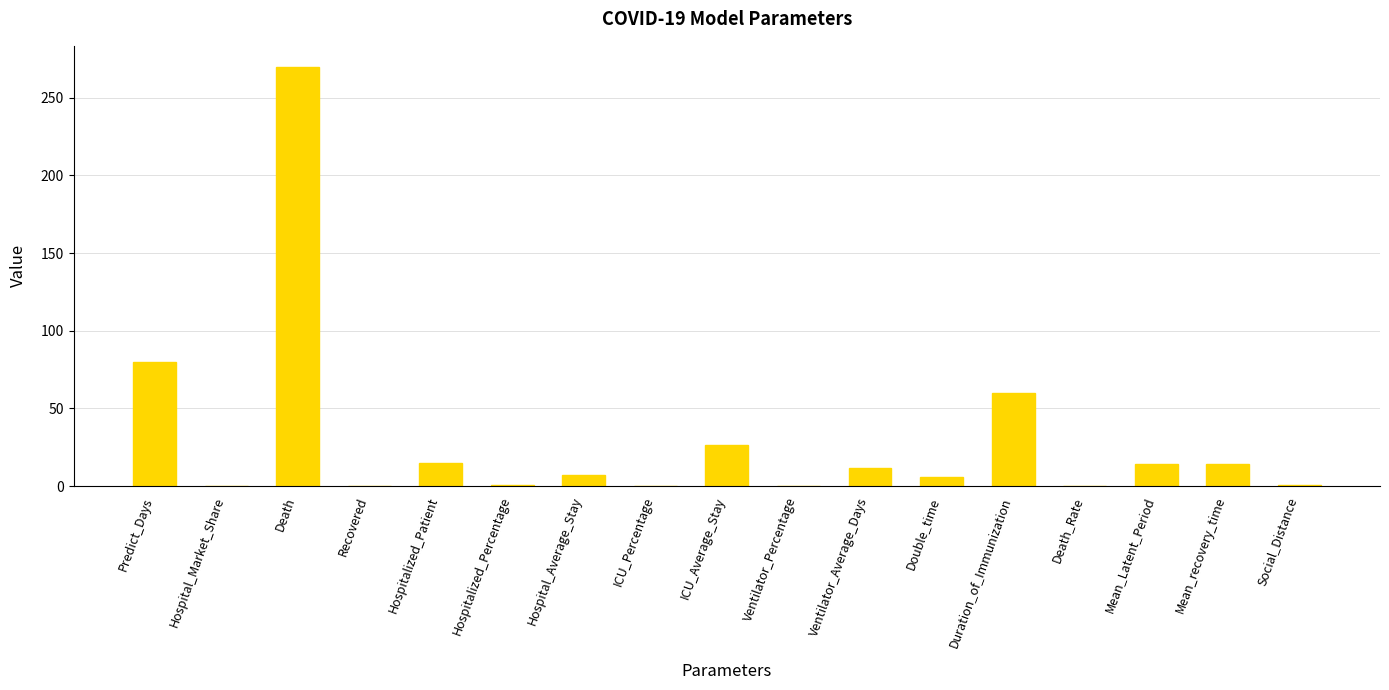

Is it true that the value at Mean_recovery_time is 23.5?

False